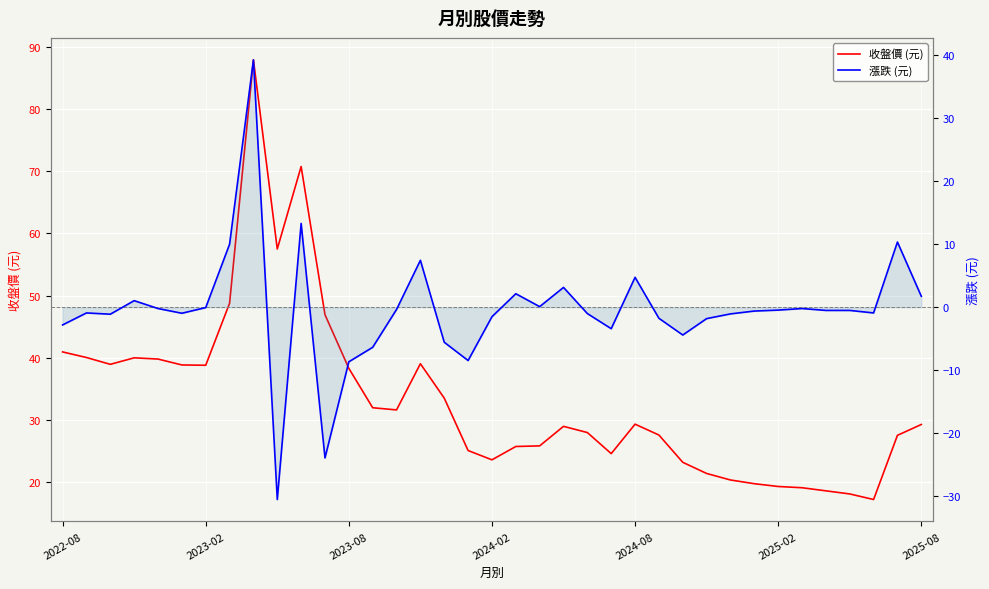

Which series has the largest total across all categories?

收盤價 (元)